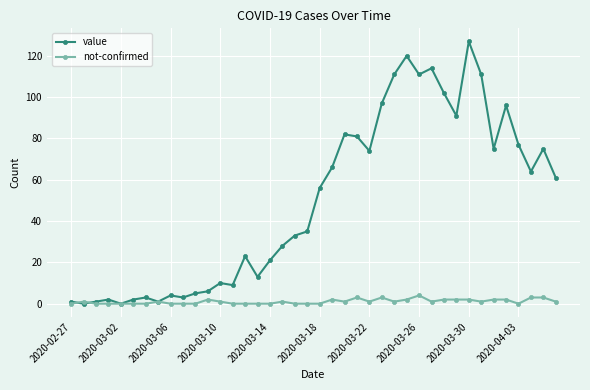

Which series has the largest total across all categories?

value